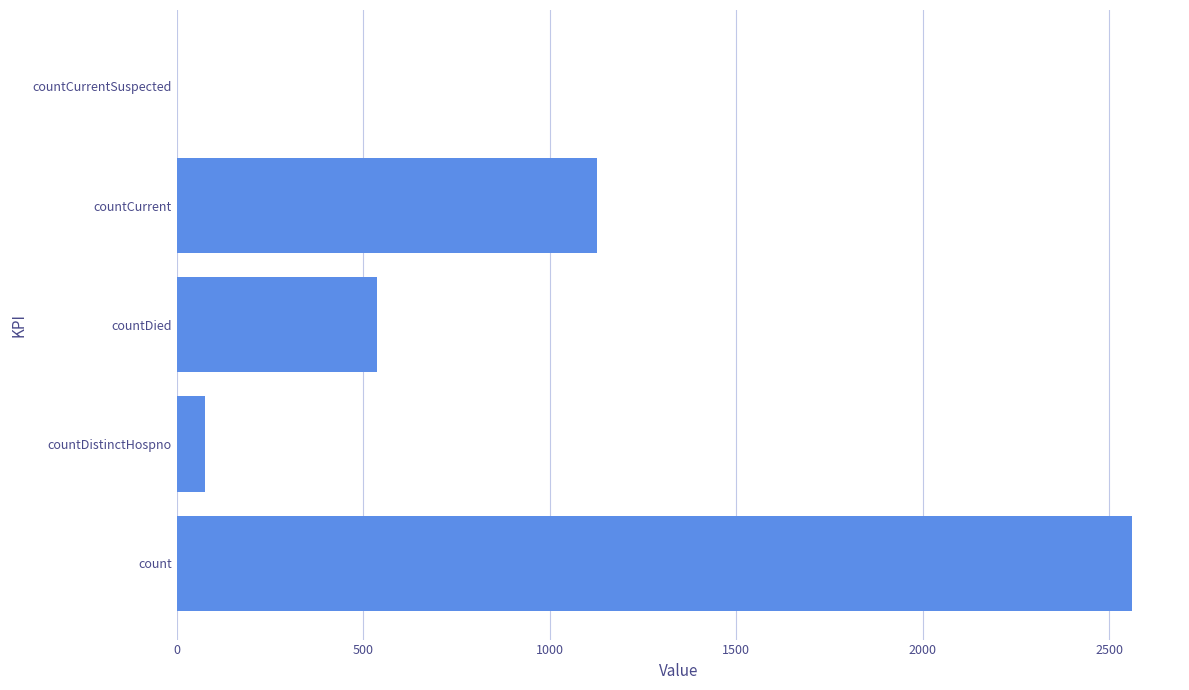

What is the approximate value at countCurrent?

1127